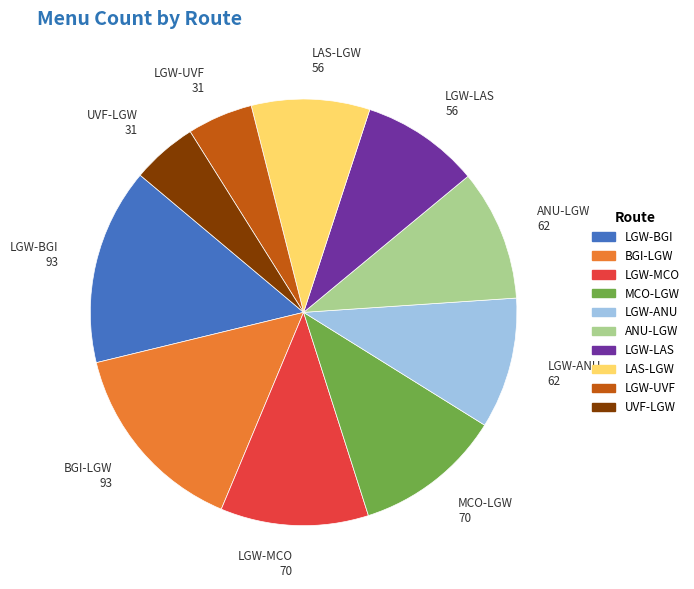

Do LGW-MCO and BGI-LGW together represent more than half of the pie?

No